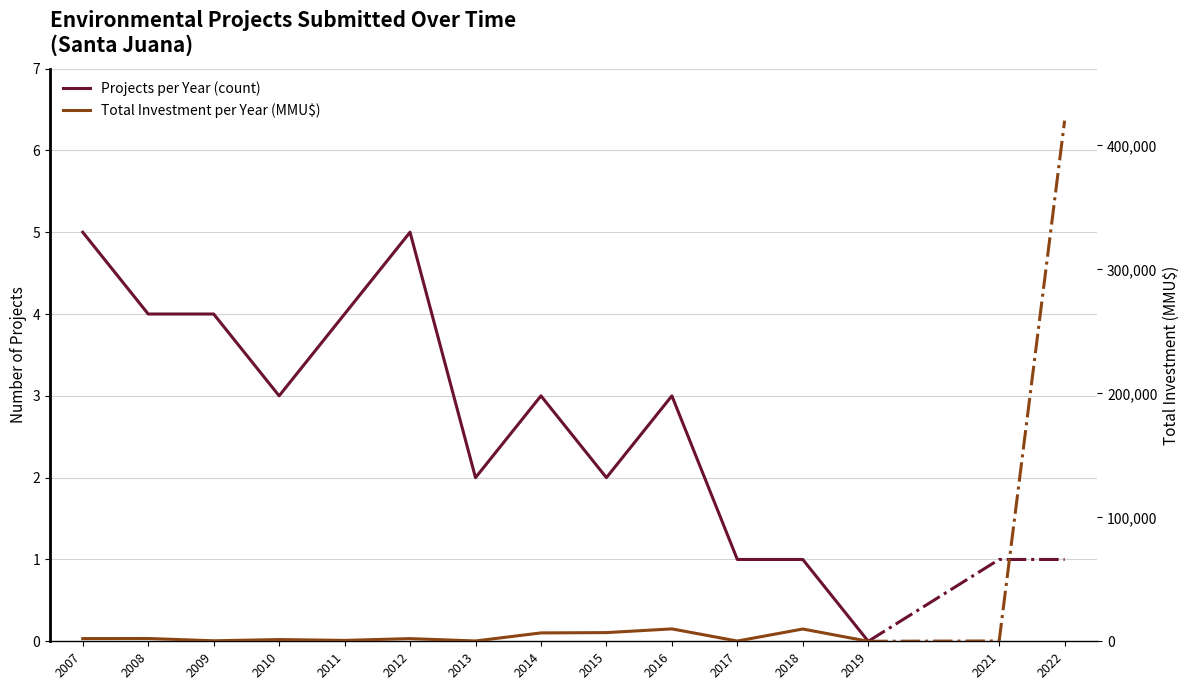

In Total Investment per Year (MMU$), how many points are higher than both neighbors (excluding endpoints)?

5